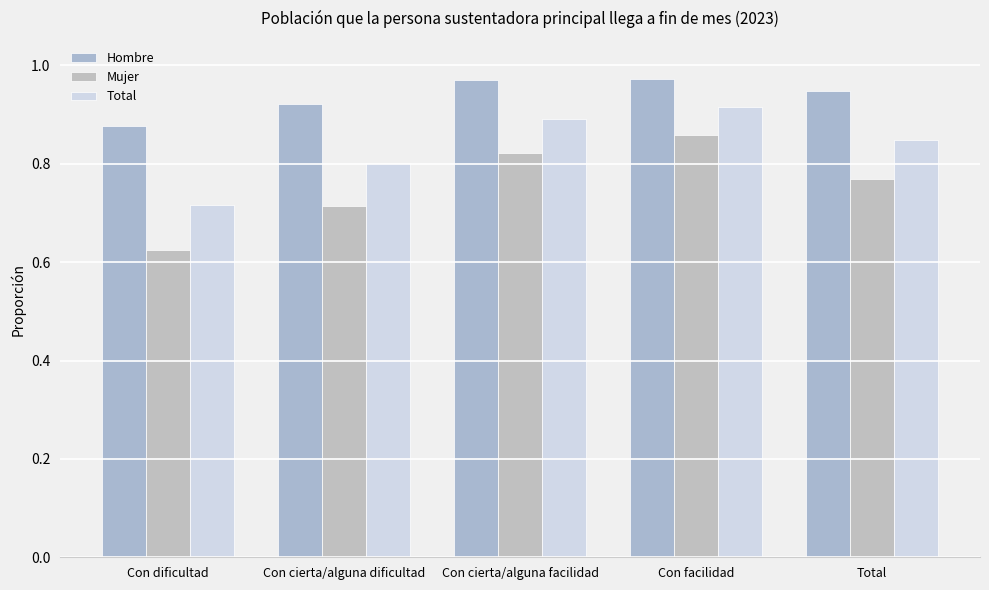

Where is Hombre nearest to the value 0?

Con dificultad